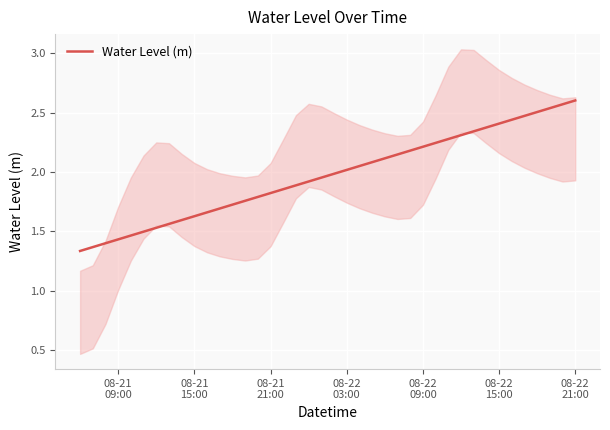

What is the sum of all values?

78.7